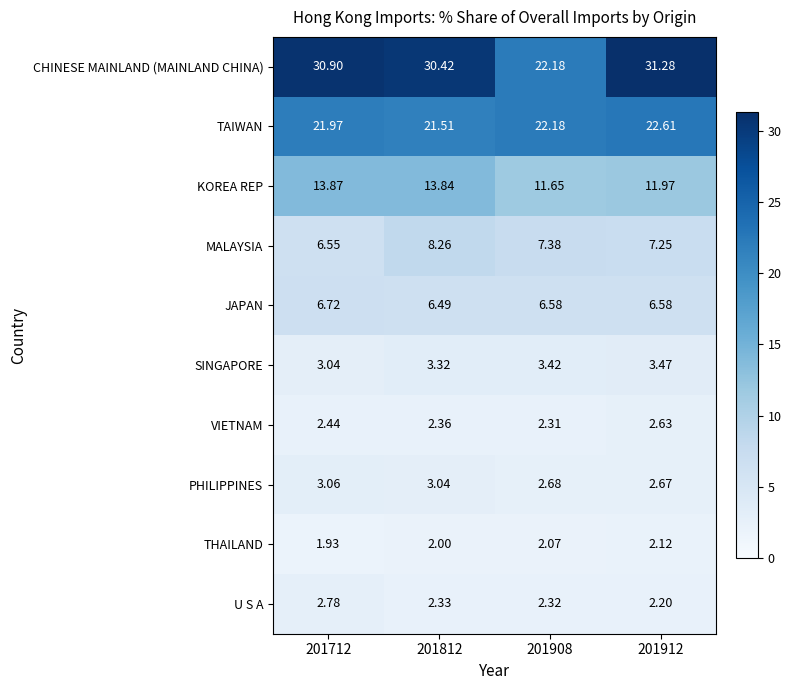

What is the spread (max minus min) of values at 201812?

28.4